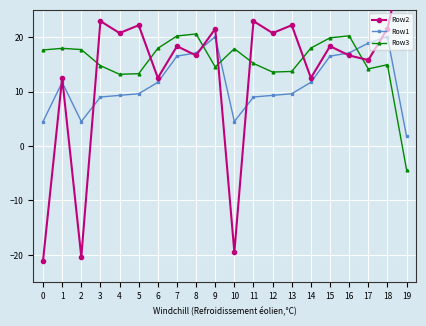

The value of Row2 at 12 is 20.7. True or false?

True